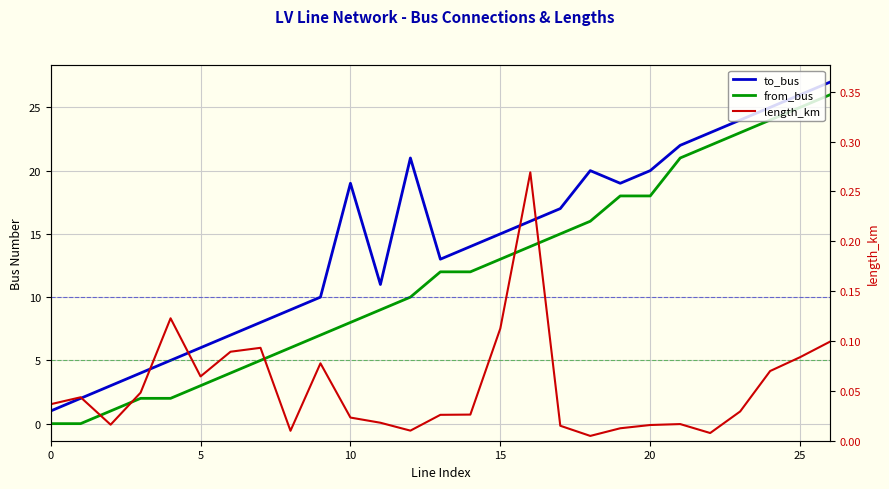

What is the value of the length_km point at the 27th from the left?

0.1